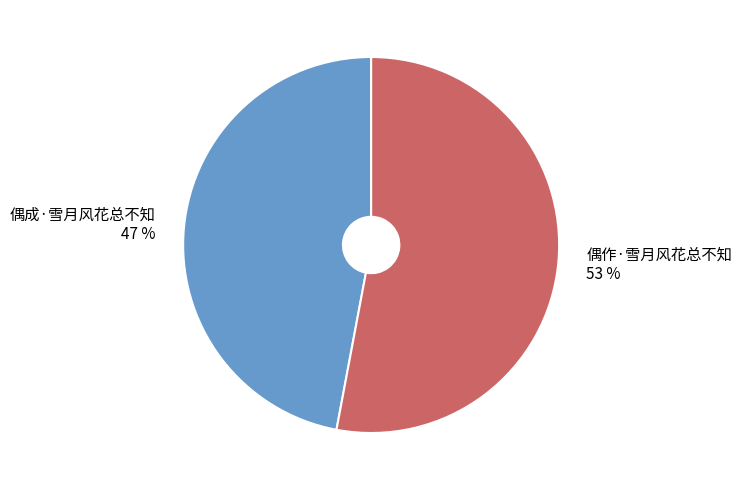

Is it true that 偶作·雪月风花总不知 is 53% of the pie?

True